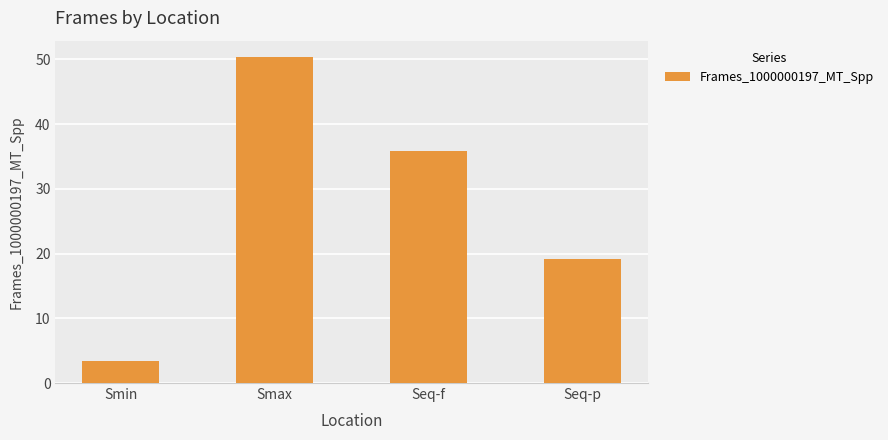

What is the difference between the maximum and minimum values?

47.0